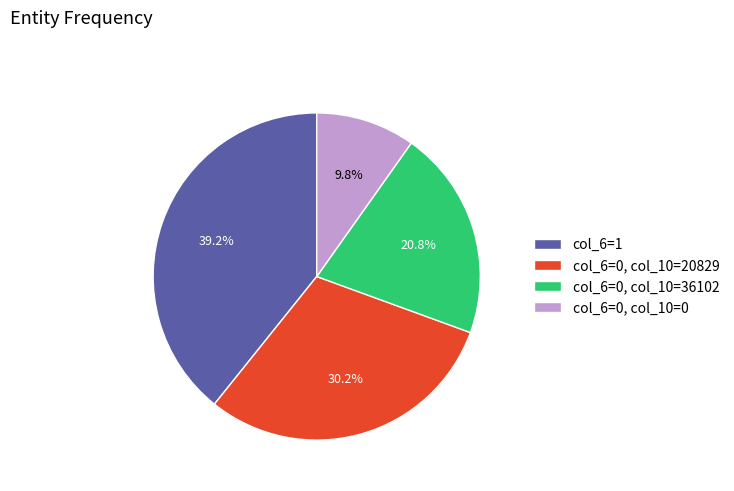

How many slices are in this pie chart?

4